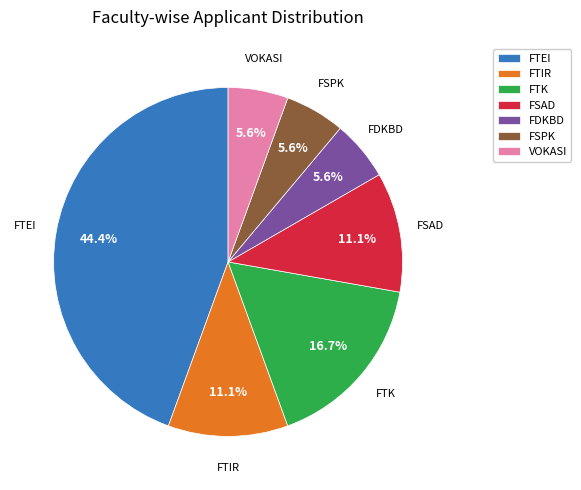

Count the number of slices in the pie.

7